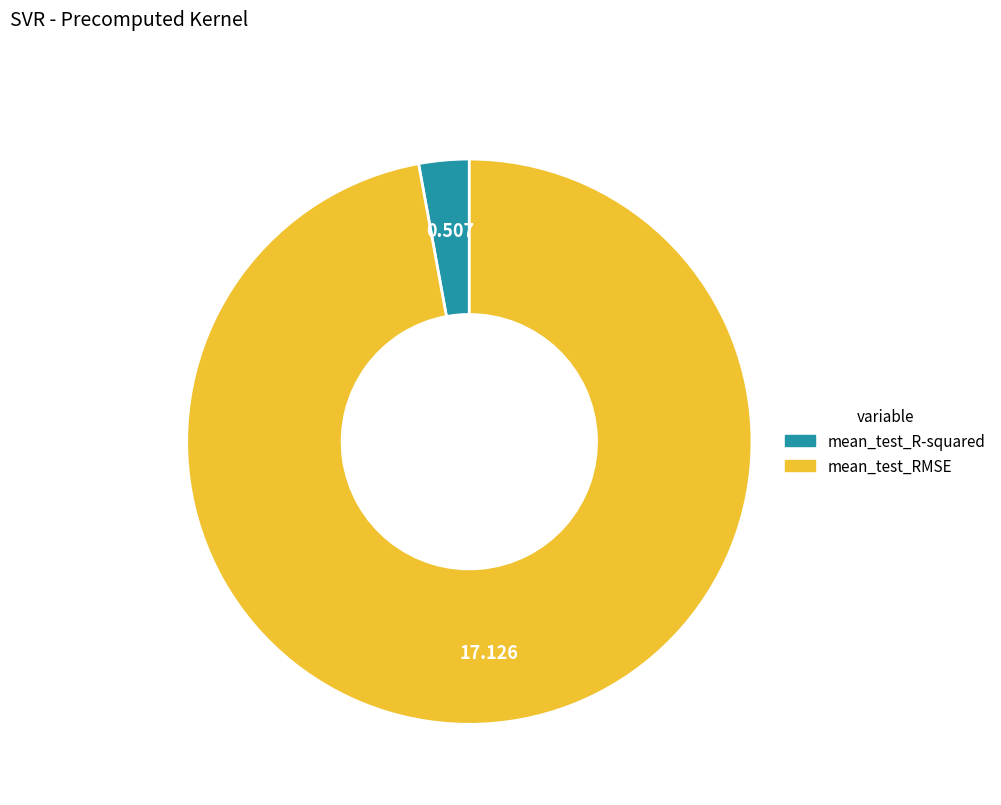

Does any single category account for the majority?

Yes